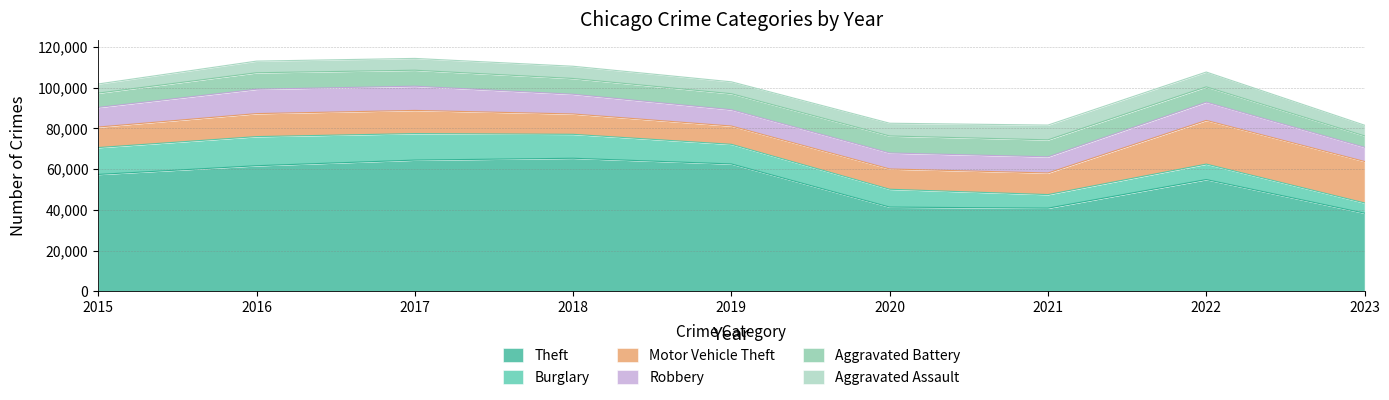

What is the minimum value shown in the chart?

4480